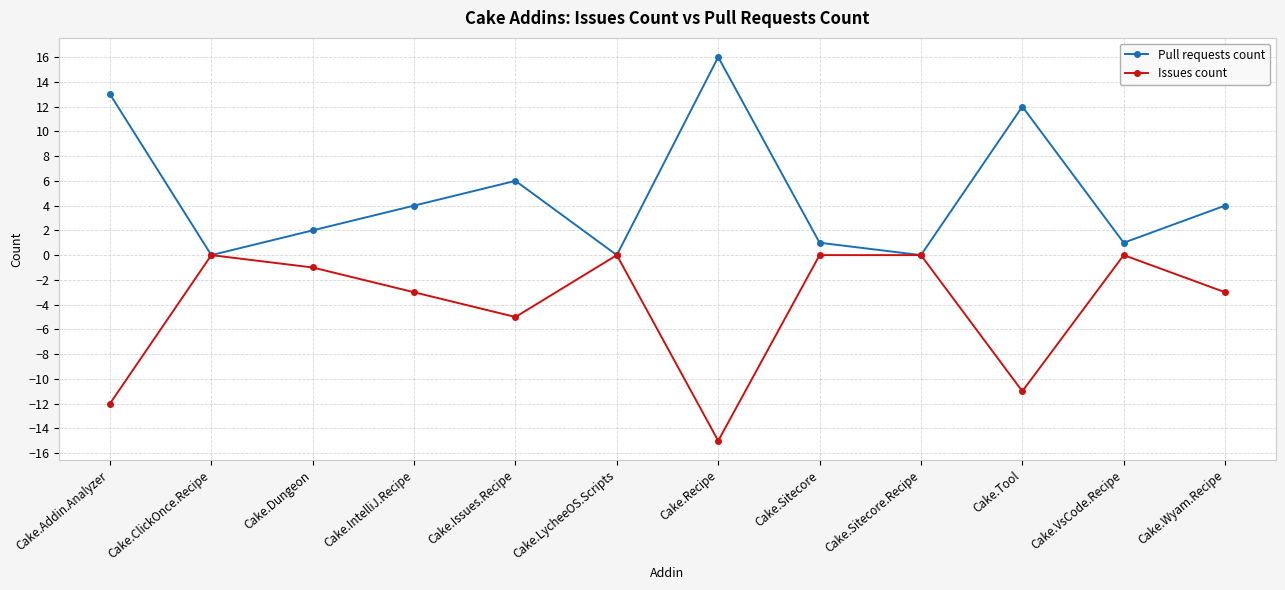

What is the total value across all series at Cake.Issues.Recipe?

1